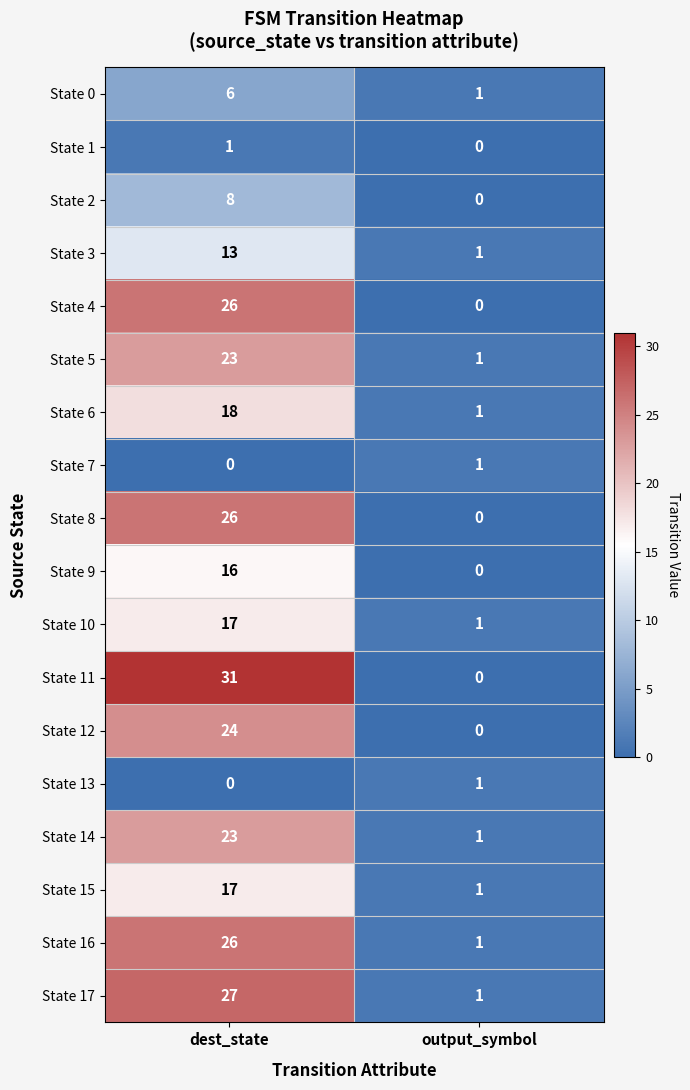

How many distinct data groups are displayed?

18